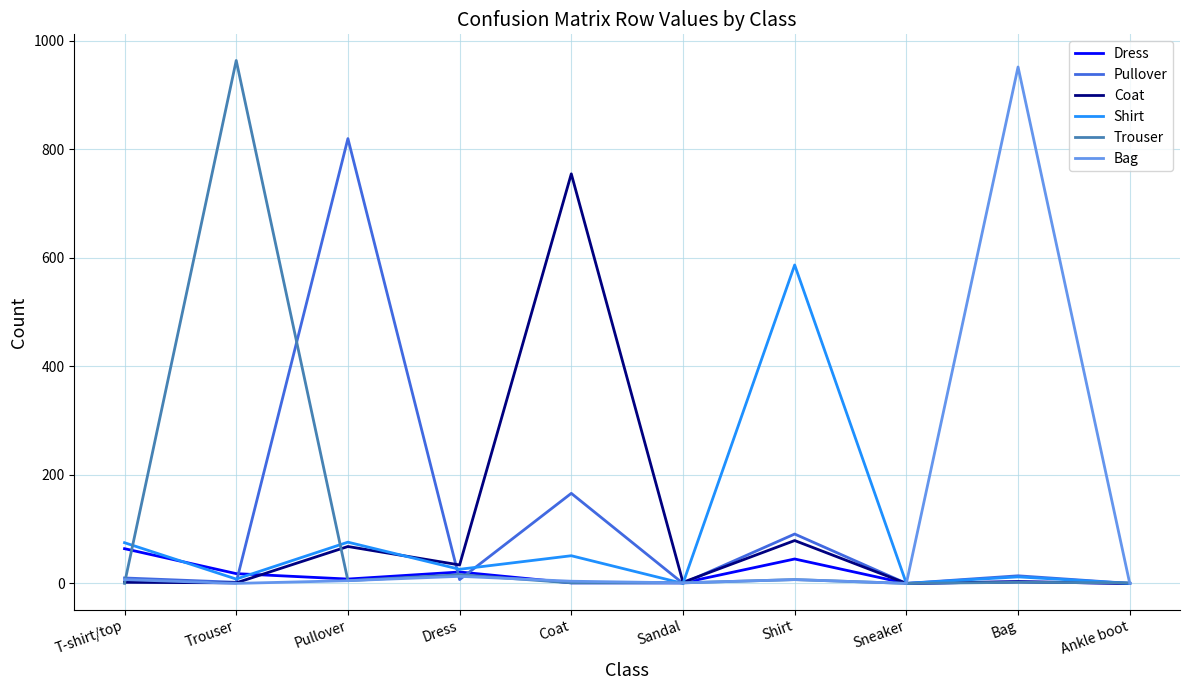

What is the difference between the Trouser values at Bag and Ankle boot?

1